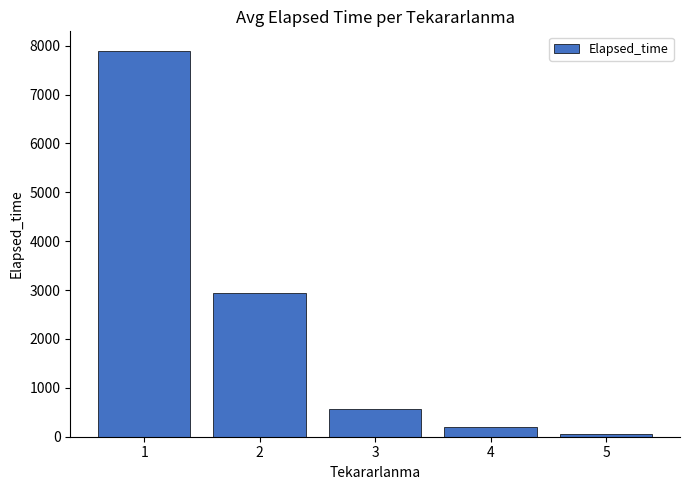

Count the number of data series in this chart.

1